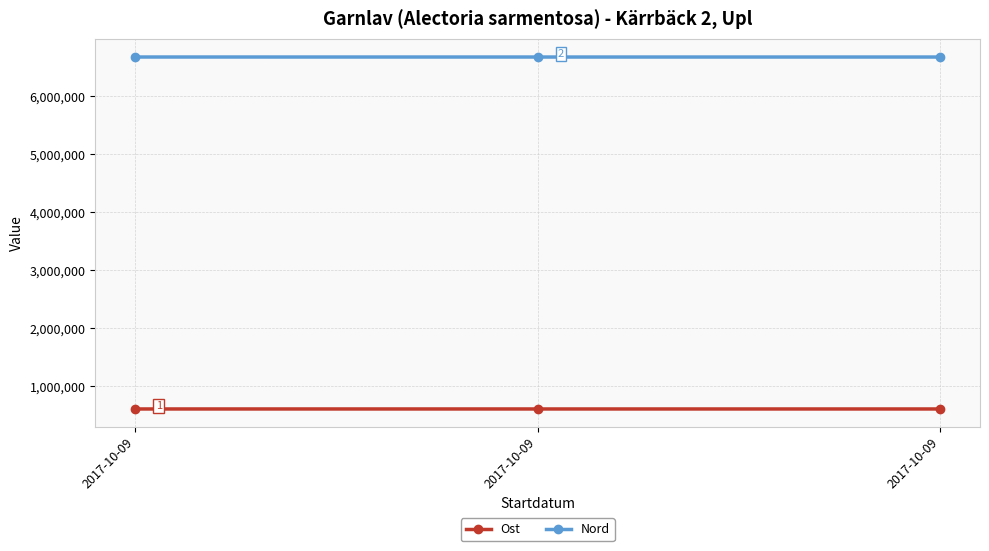

How many lines are shown in the chart?

2